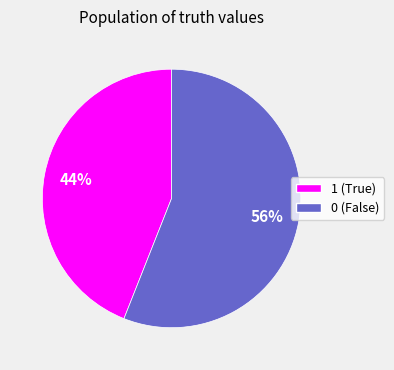

What percentage is the 0 slice, to the nearest percent?

56%